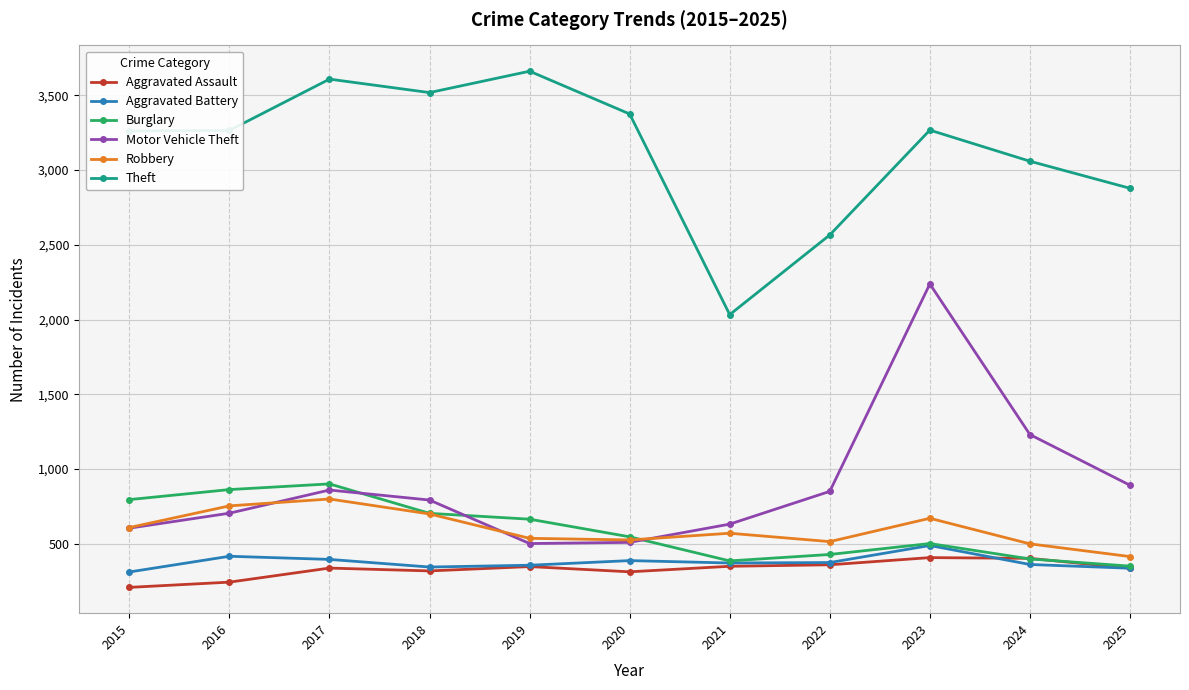

How many lines are shown in the chart?

6